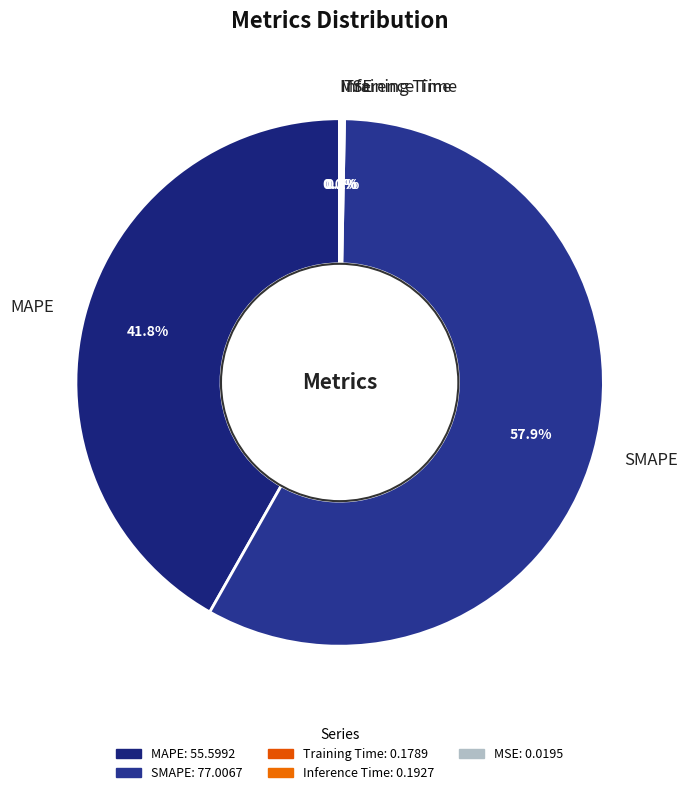

To the nearest percent, what portion does SMAPE represent?

58%